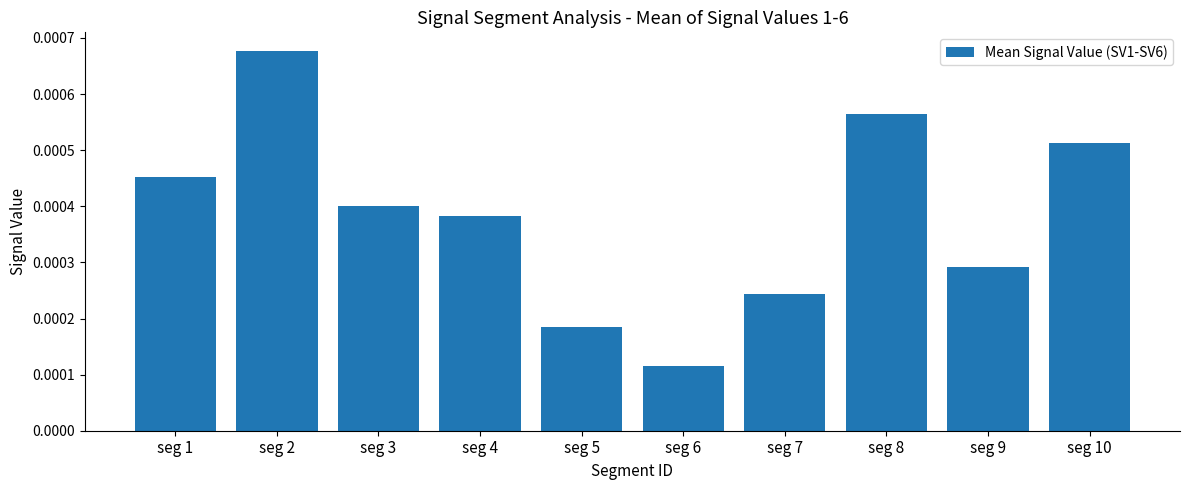

Rank the categories by value from lowest to highest.

seg 6, seg 5, seg 7, seg 9, seg 4, seg 3, seg 1, seg 10, seg 8, seg 2